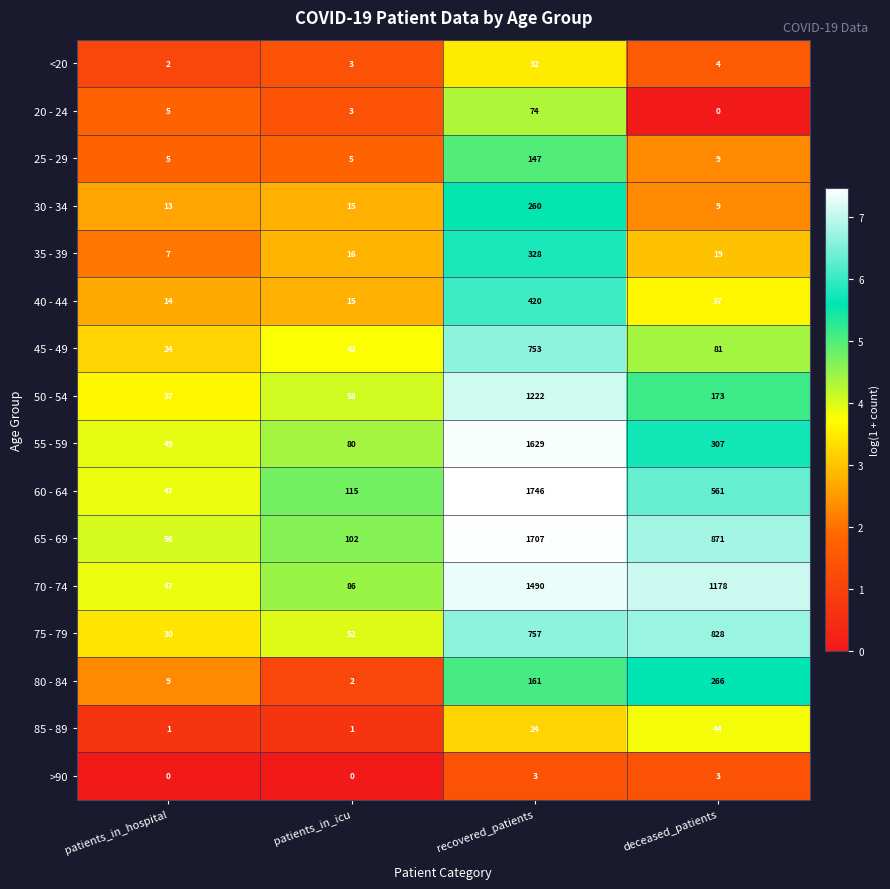

What is the lowest value of the 75 - 79 series?

30